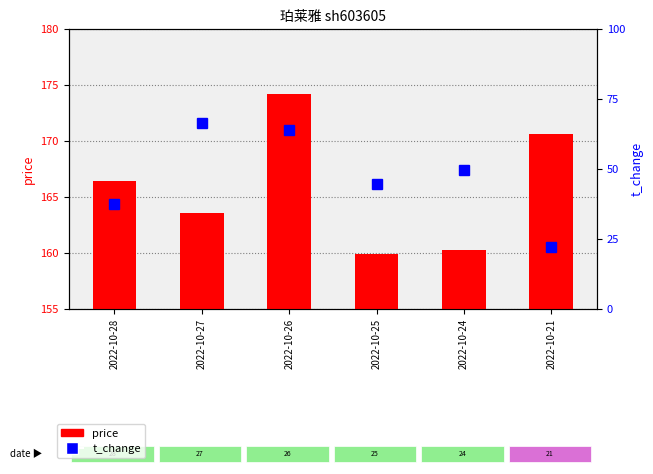

What is the approximate value of t_change at 2022-10-26?

1.3